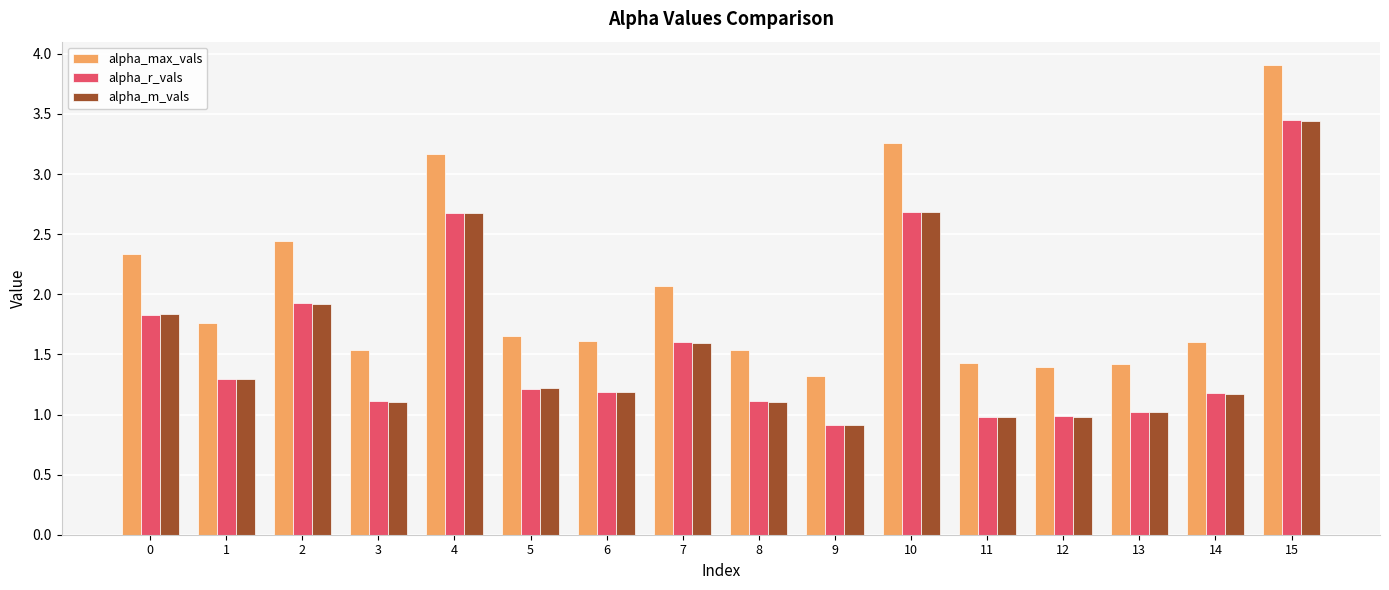

What is the sum of the alpha_max_vals values at 2 and 5?

4.1